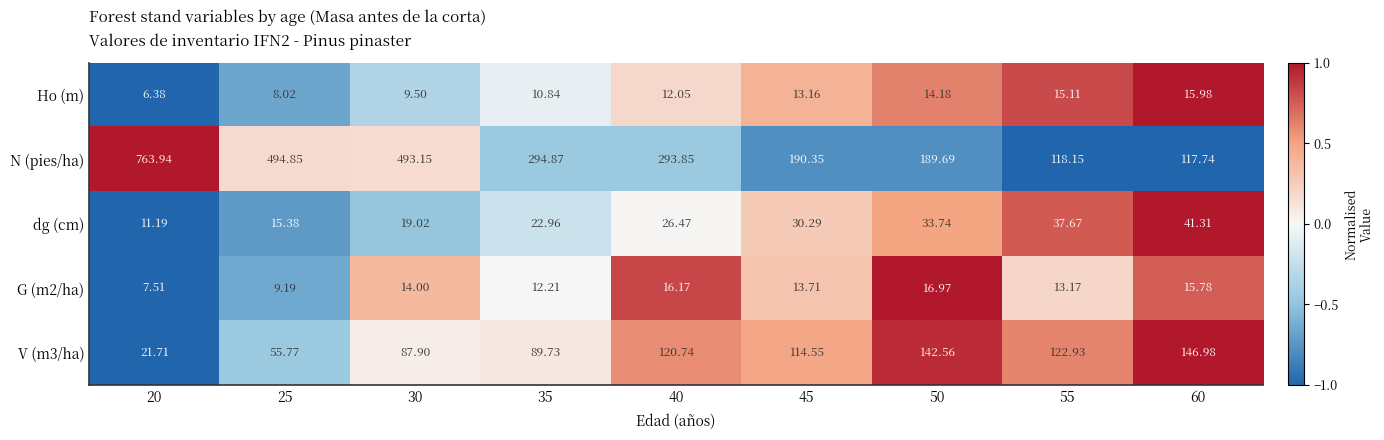

At which category does the chart reach its peak across all series?

20